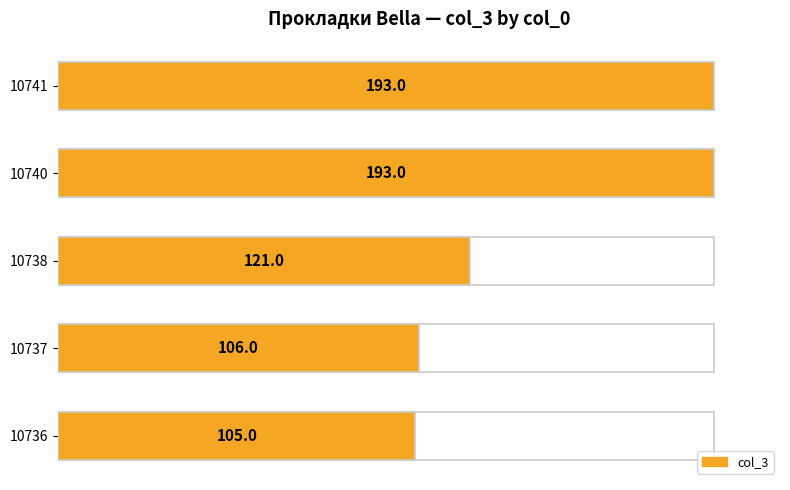

What is the value of the 2nd bar from the left?

193